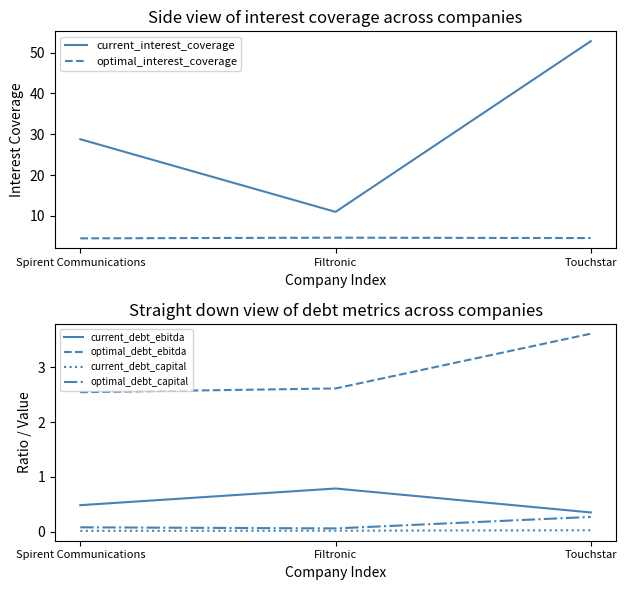

Count the number of data series in this chart.

6